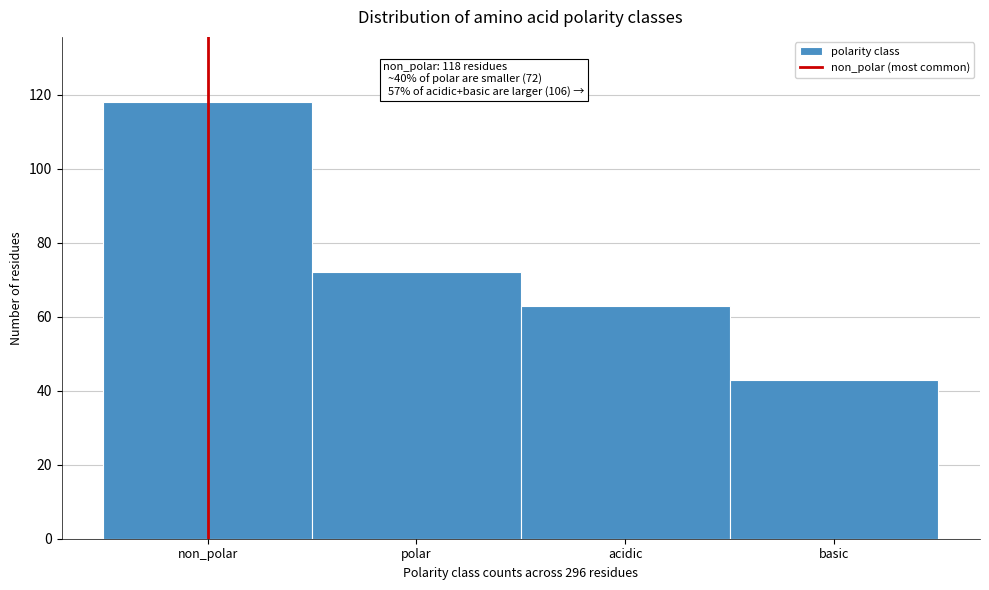

Reading right to left, extract all data points from this chart.

43	63	72	118